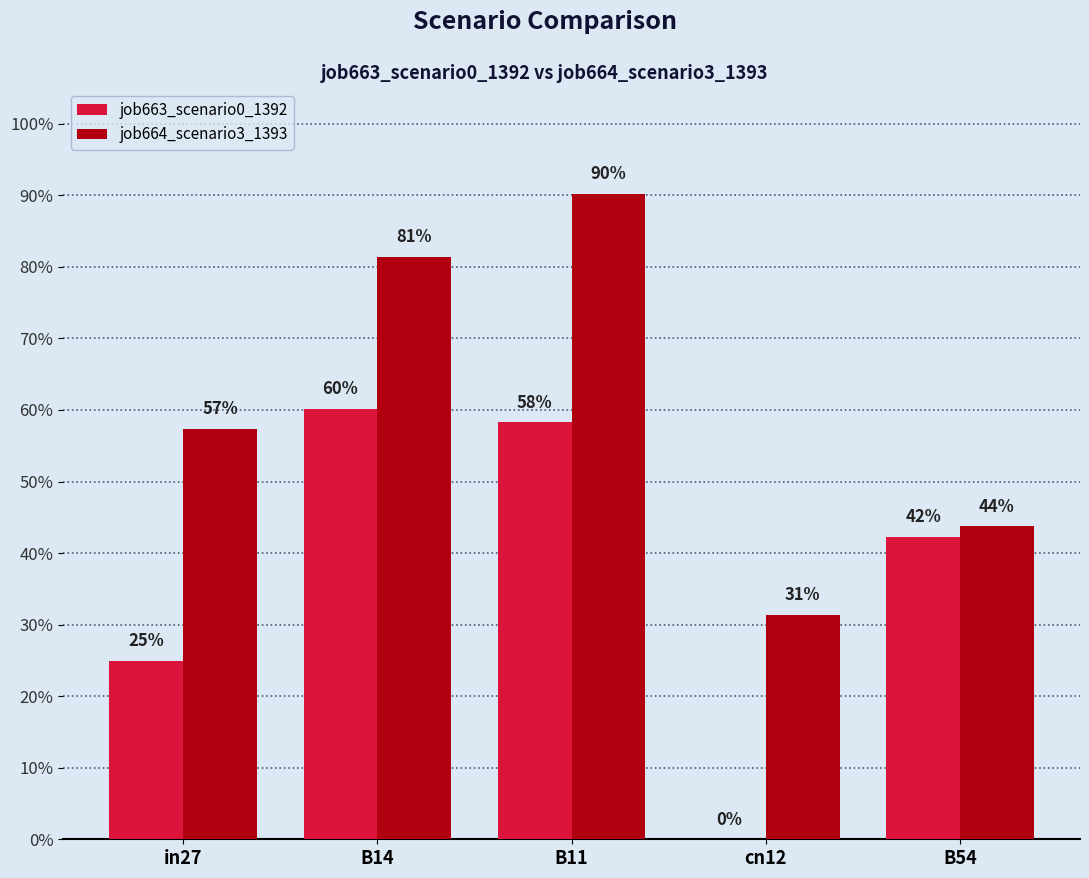

Which category has the lowest value across all series?

cn12